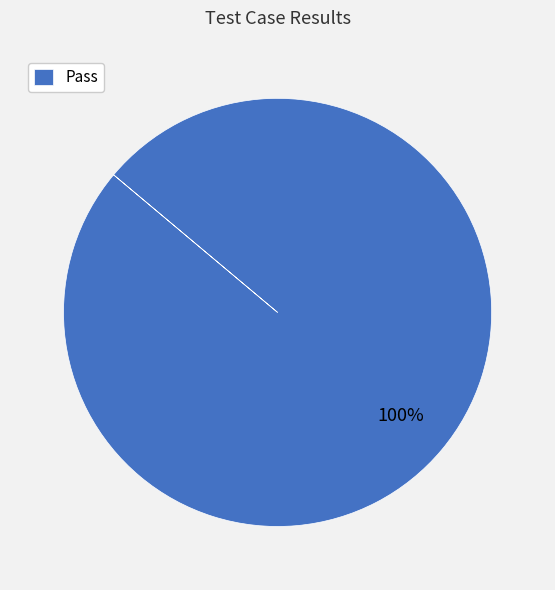

What is the majority slice?

Pass